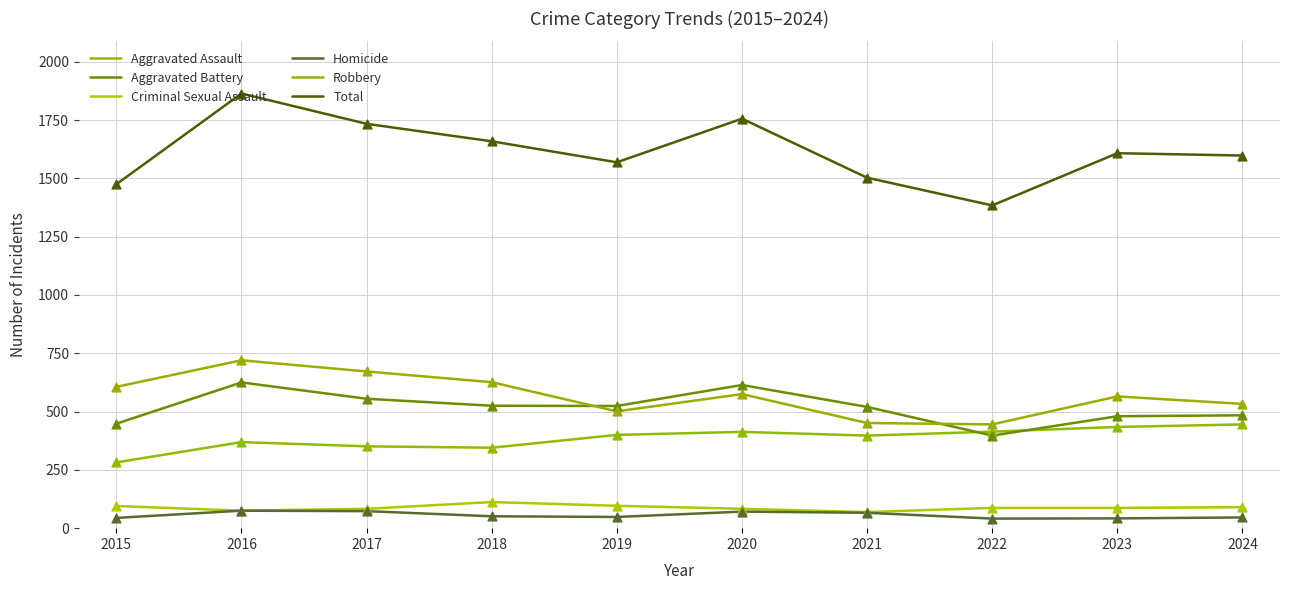

At which category is the sum across all series the highest?

2016